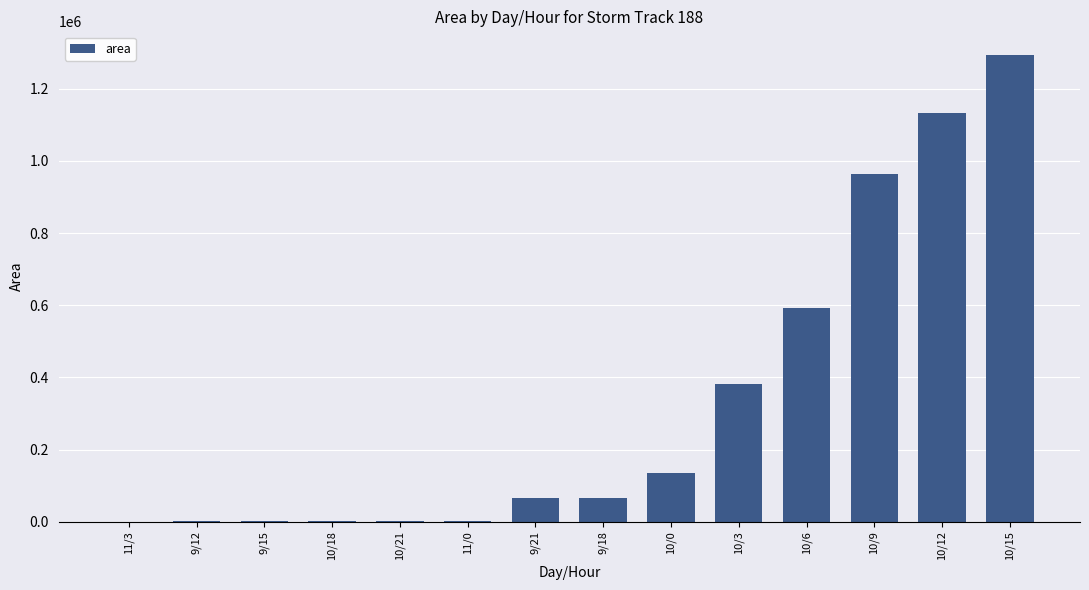

What is the sum of all values?

4631875